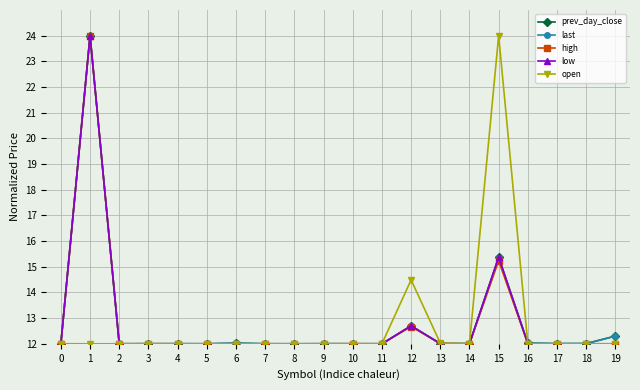

What is the smallest value displayed?

12.0